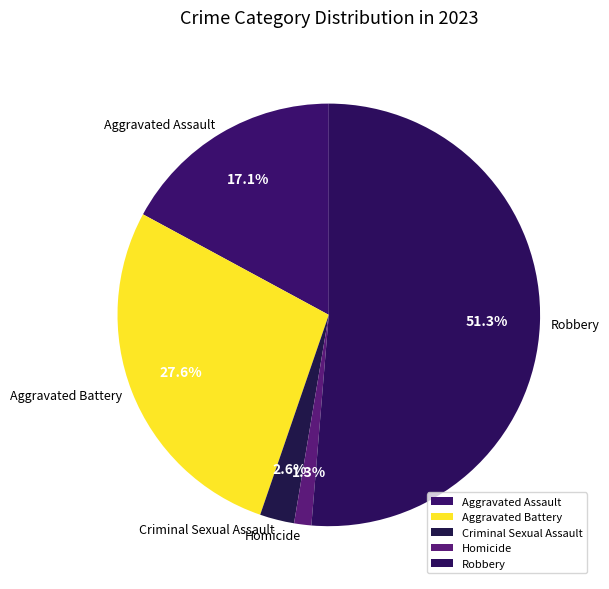

Rank the categories by value from lowest to highest.

Homicide, Criminal Sexual Assault, Aggravated Assault, Aggravated Battery, Robbery